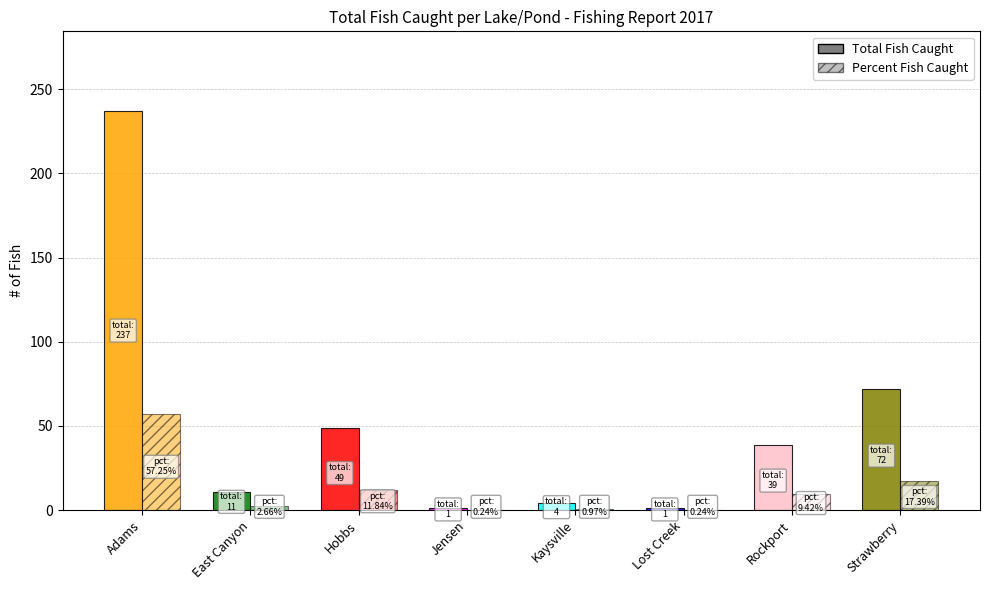

What position from the right is Adams?

8